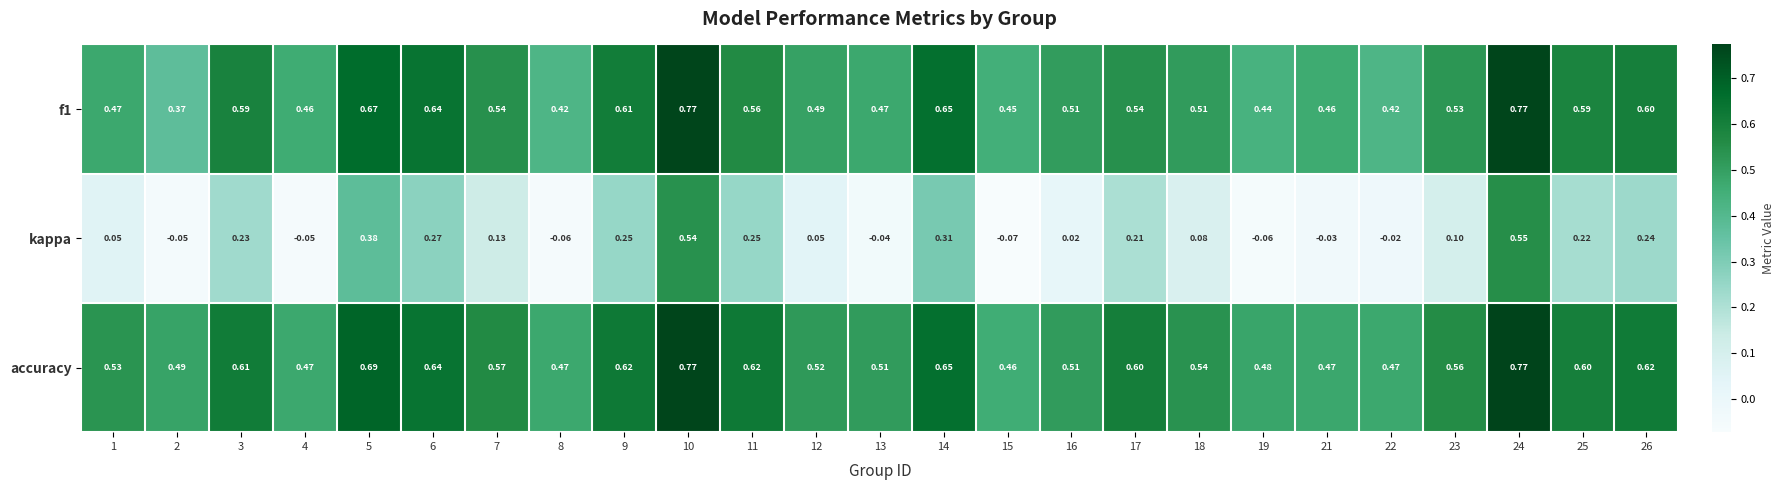

At which category does the chart reach its minimum across all series?

15